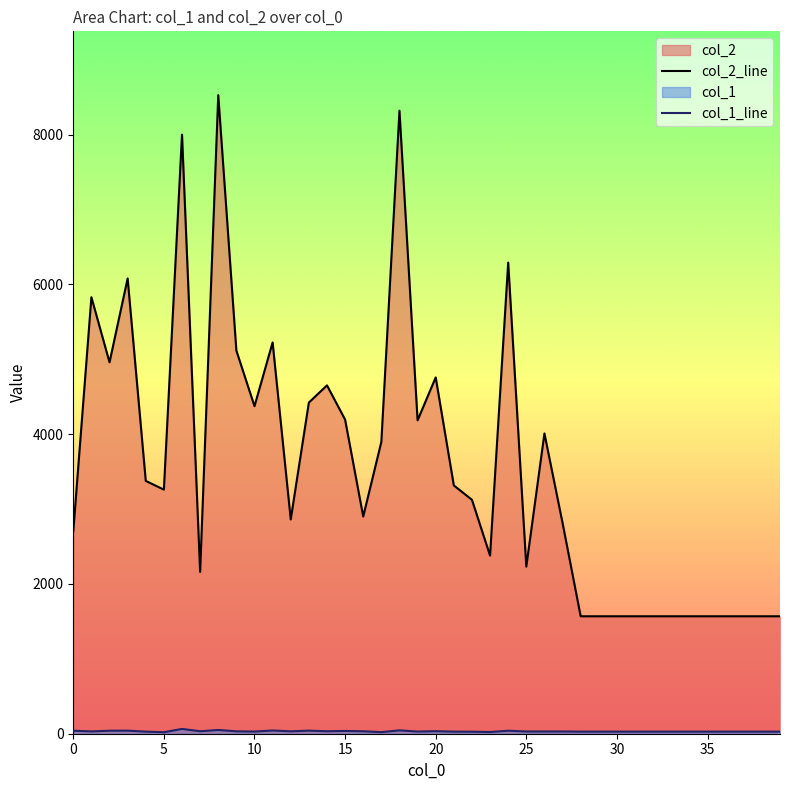

Reading left to right, what are all the values shown in this chart?

col_2_line: 2702	5828	4959	6078	3375	3259	7998	2160	8525	5115	4373	5224	2861	4421	4651	4194	2900	3896	8318	4184	4757	3315	3123	2378	6290	2231	4009	2814	1568	1568	1568	1568	1568	1568	1568	1568	1568	1568	1568	1568
col_1_line: 40	31	40	41	28	20	64	33	50	32	29	43	32	41	33	37	33	21	45	29	34	28	27	23	40	30	30	30	28	28	28	28	28	28	28	28	28	28	28	28